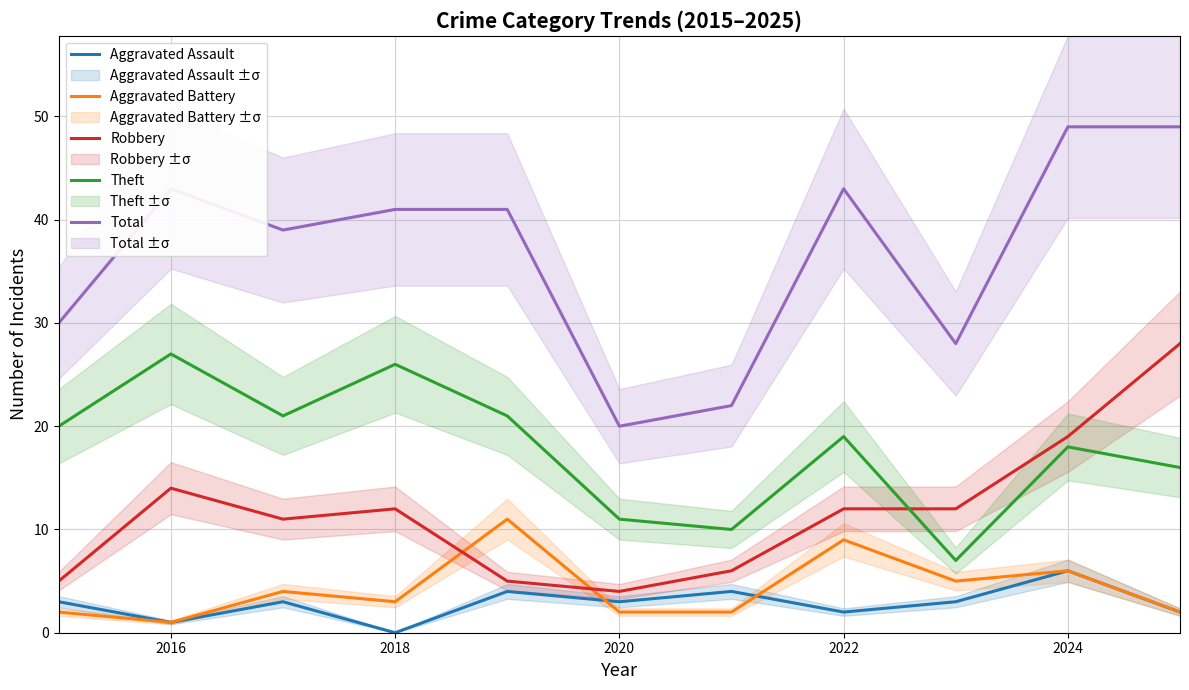

The Theft series shows 18 at 2024. True or false?

True